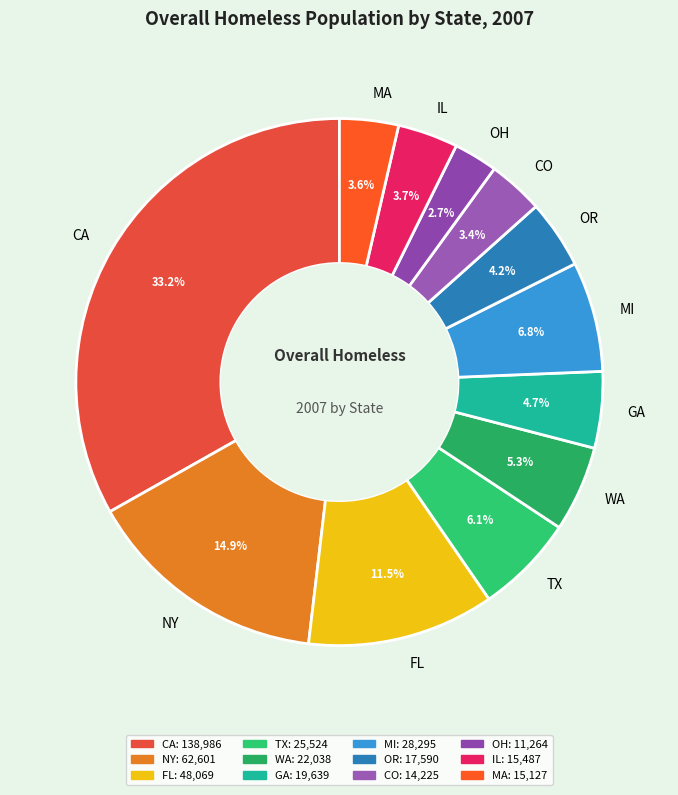

Is it true that MI is 1% of the pie?

False